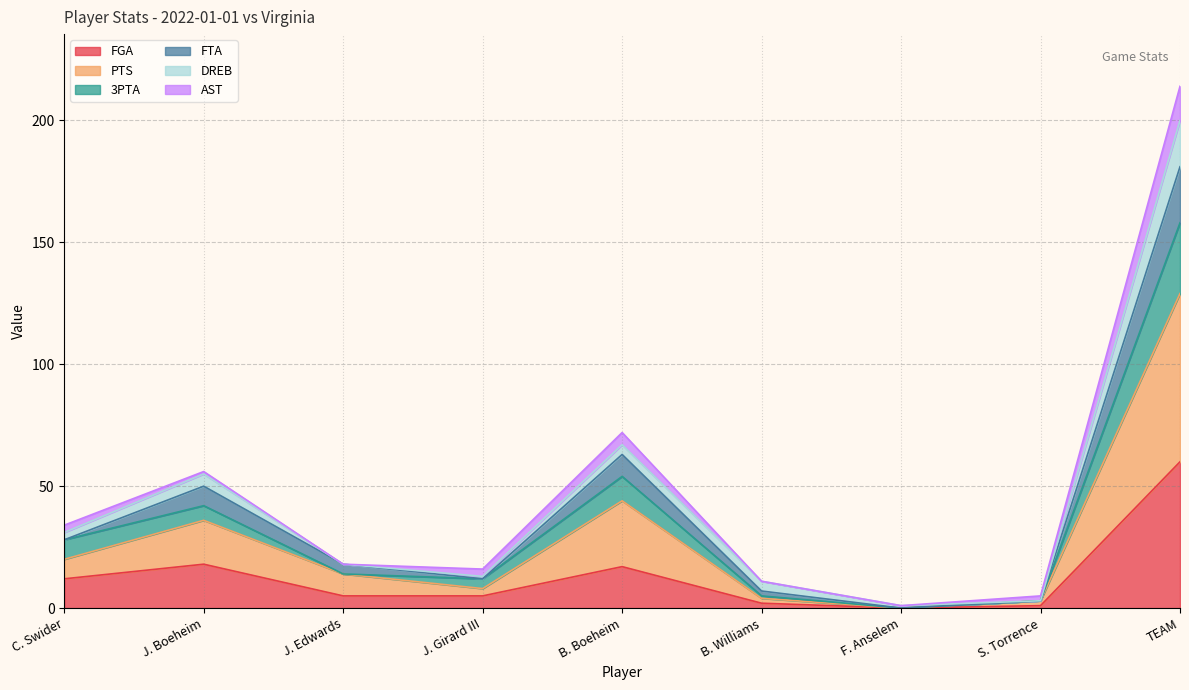

What is the difference between the maximum and minimum values in the FGA series?

60